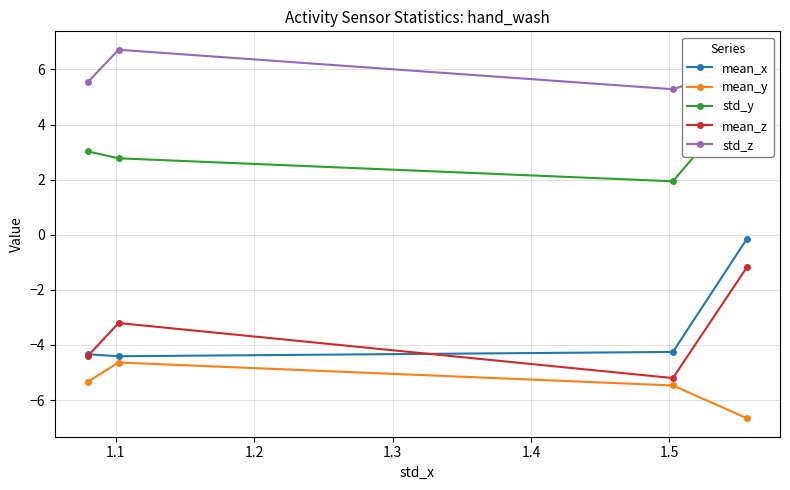

What is the minimum value for mean_z?

-5.2